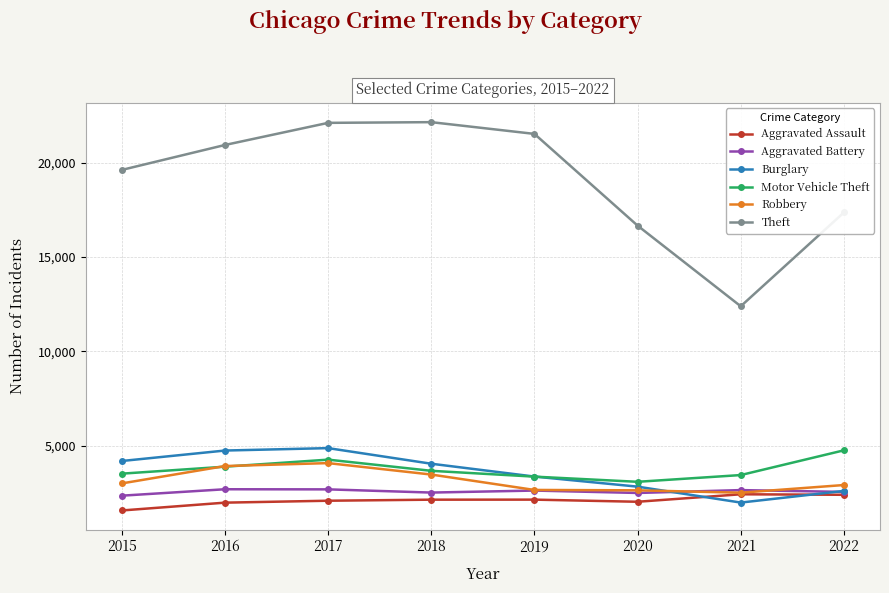

Is it true that Robbery equals 4067 at 2017?

True